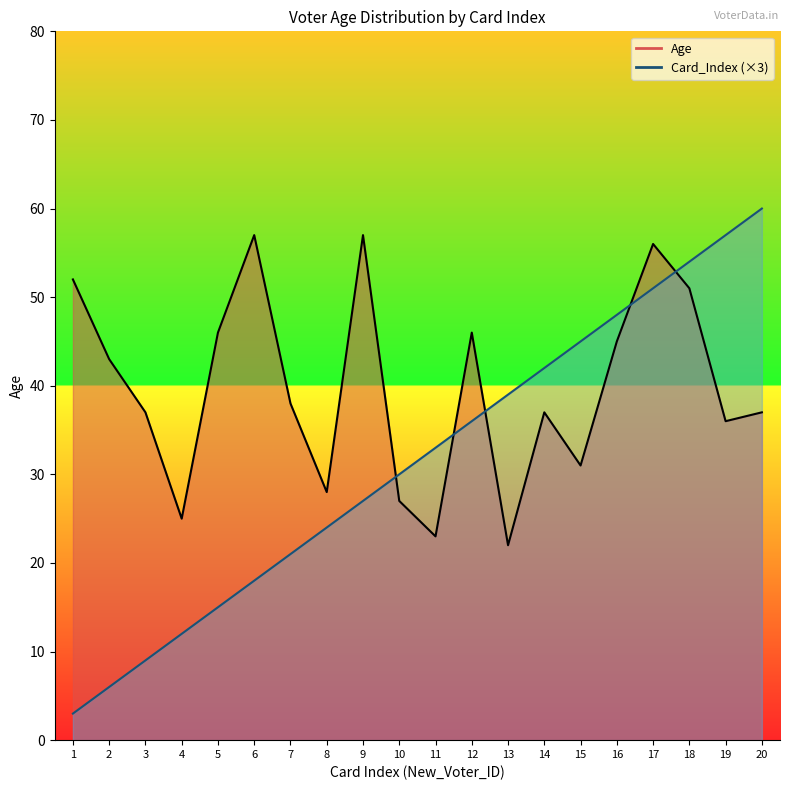

What is the lowest value of the Age series?

22